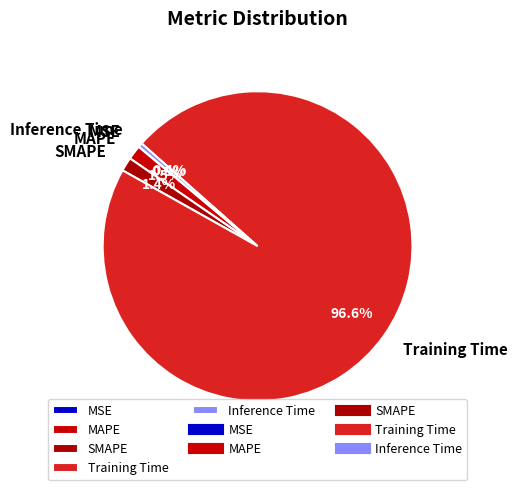

To the nearest percent, what is the difference between the largest and smallest slice percentages?

97%